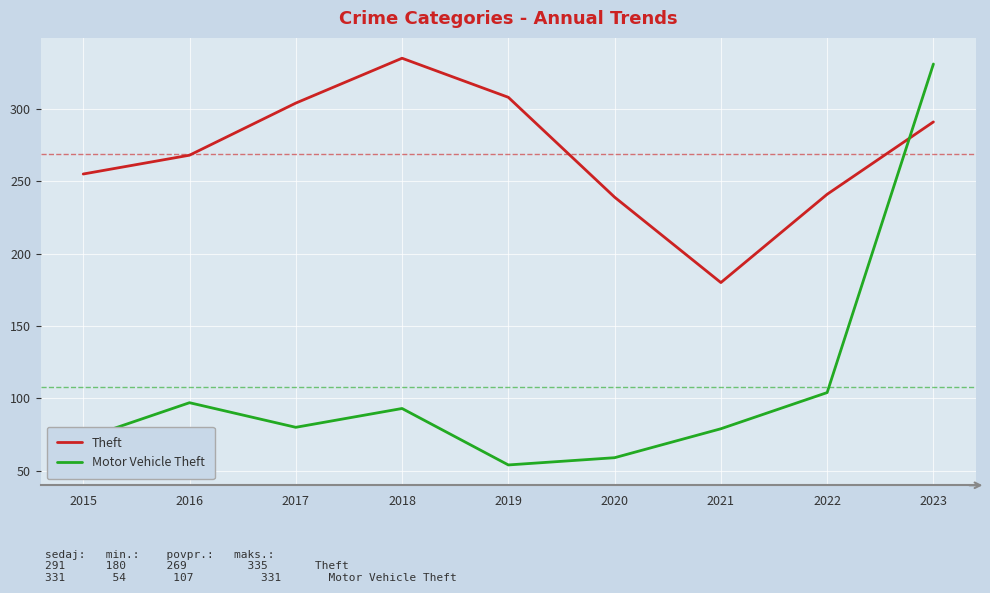

What is the difference between the maximum and minimum values in the Motor Vehicle Theft series?

277